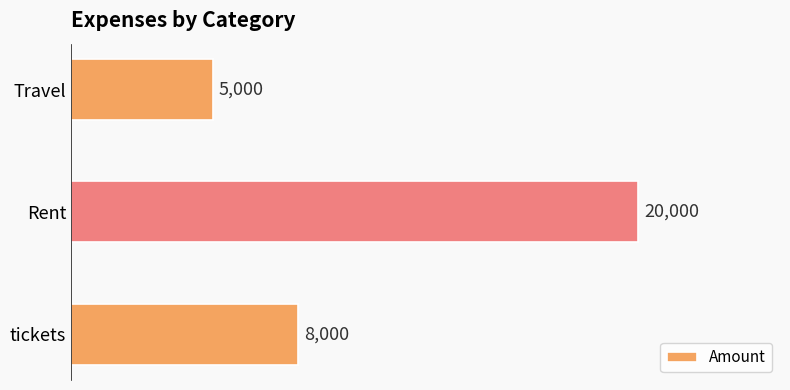

Count the number of data series in this chart.

1